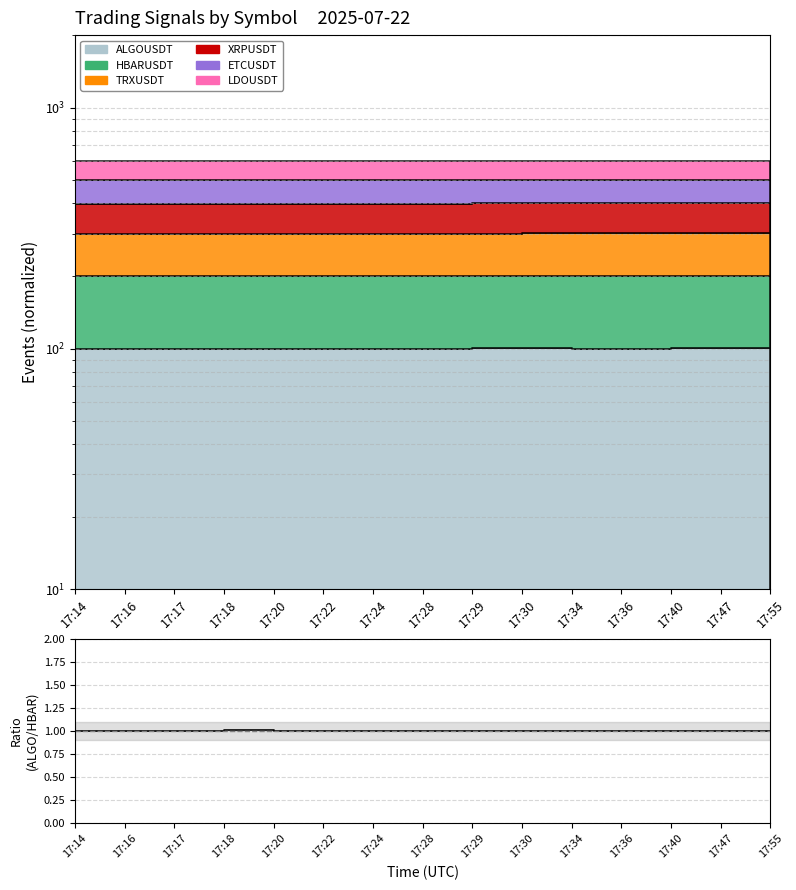

At which category does the data reach its first local valley?

17:17